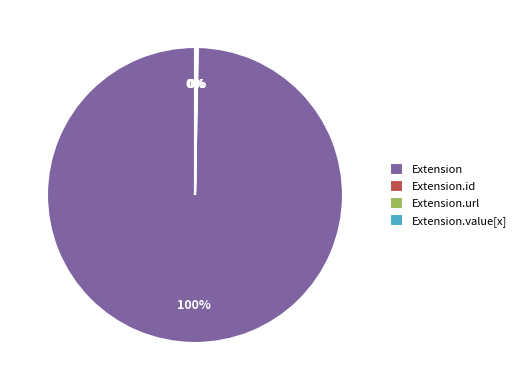

True or false: Extension accounts for 100% of the total.

True